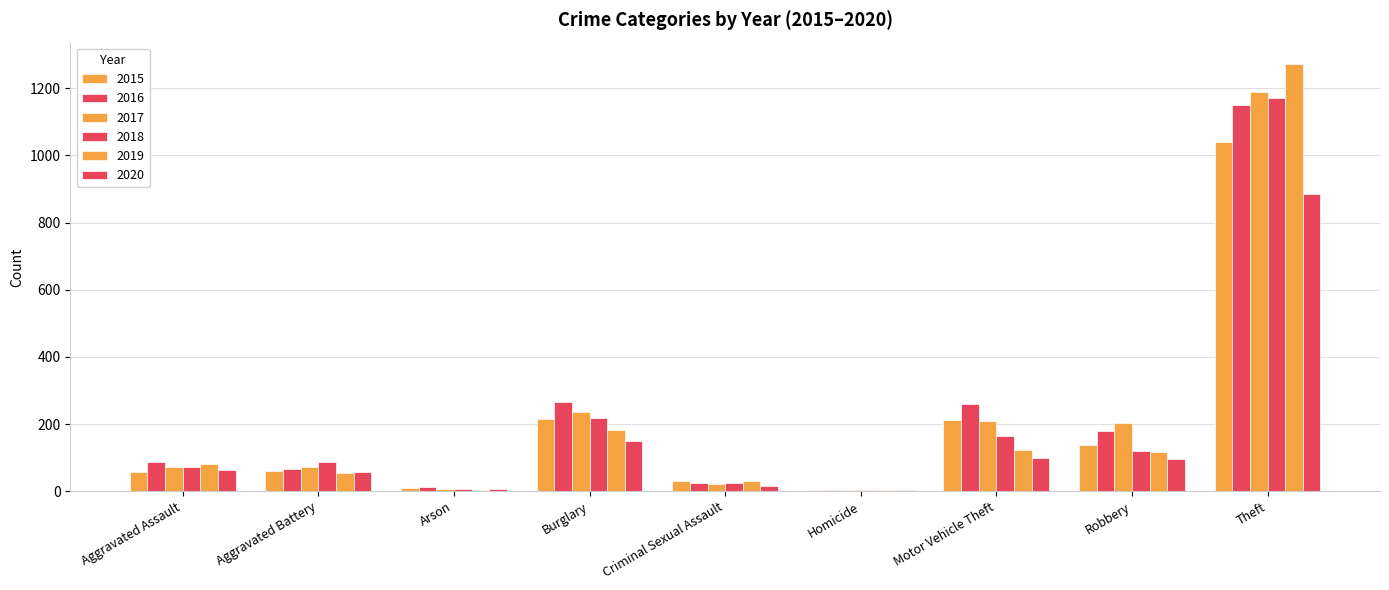

Count the number of categories in the chart.

9